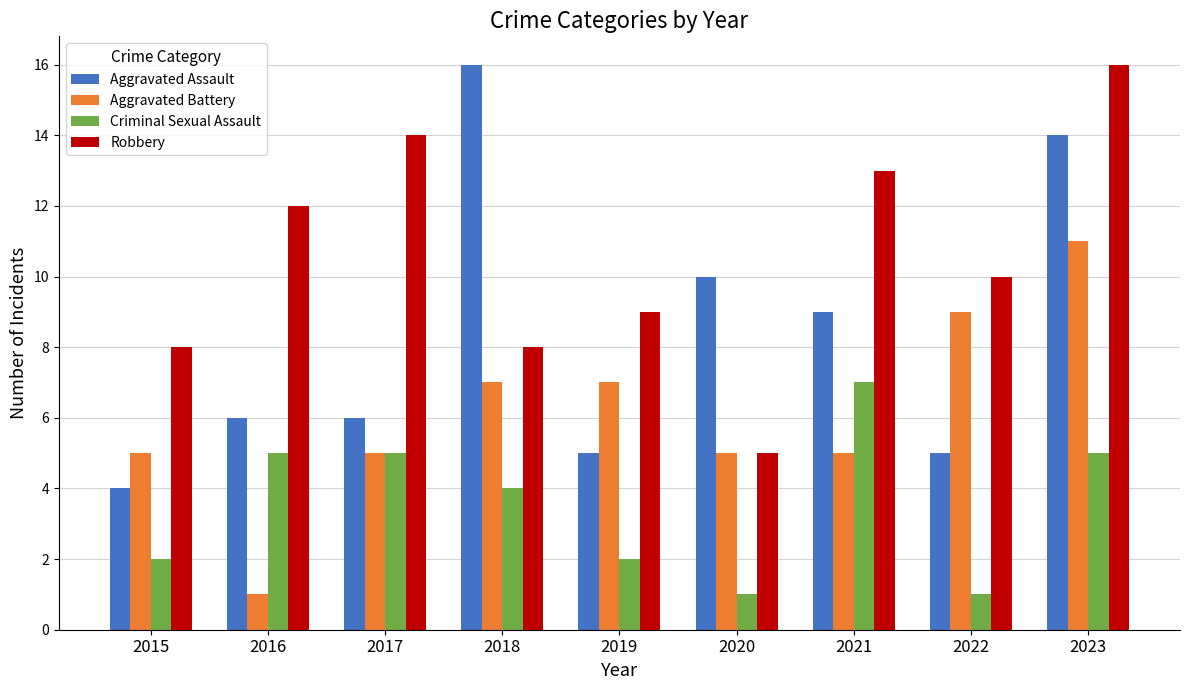

Where does the Robbery series first go above 10?

2016